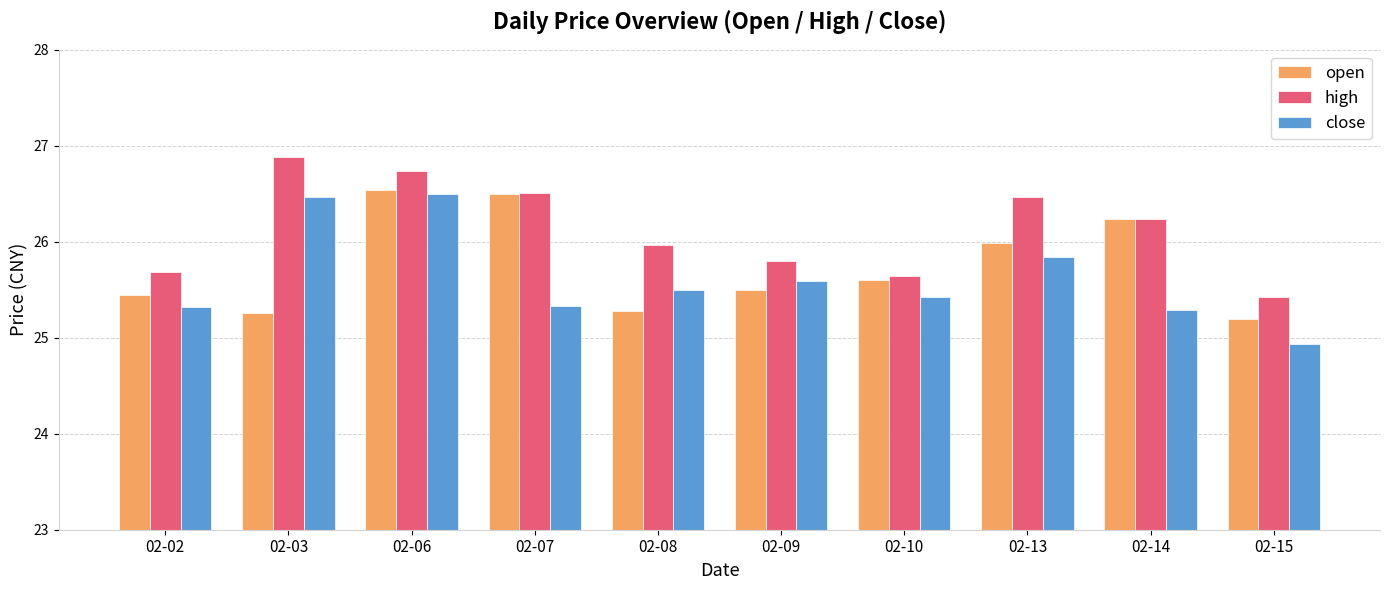

At which category does the chart reach its peak across all series?

02-03